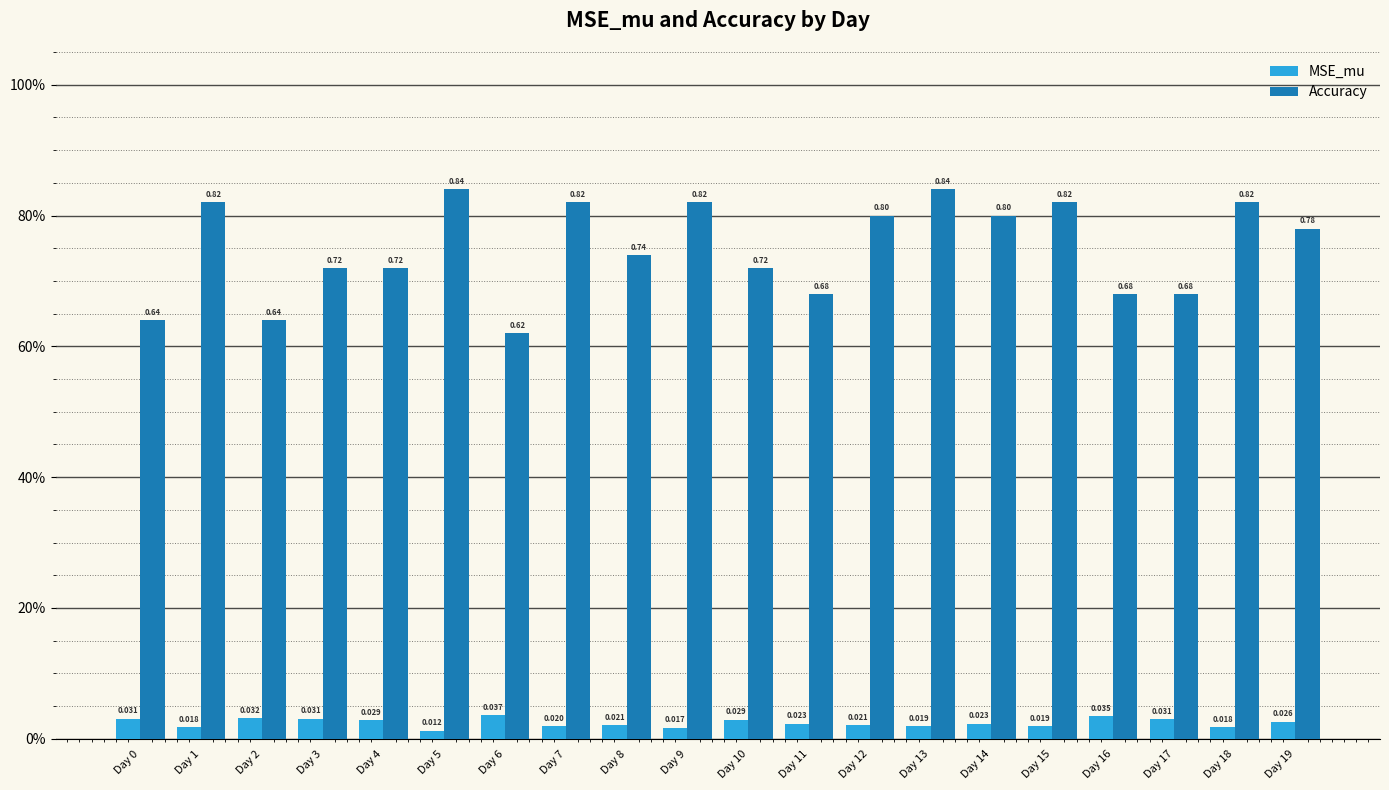

What value does the Accuracy series have at Day 17?

0.7